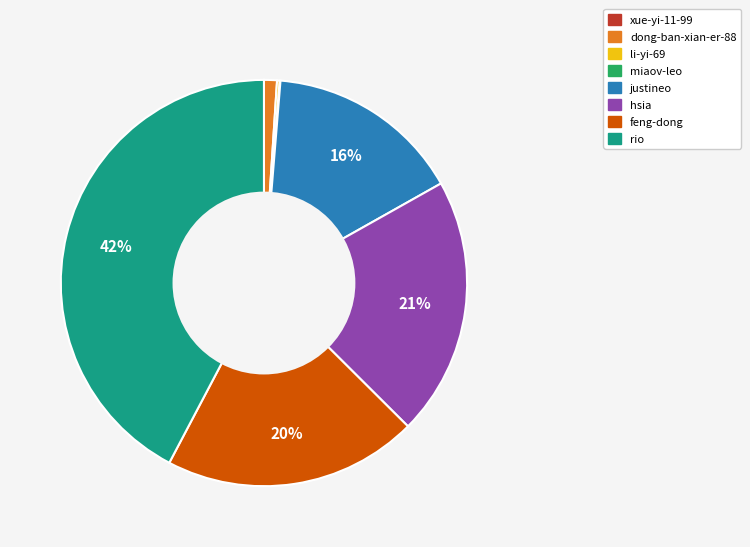

Is it true that feng-dong is 11% of the pie?

False